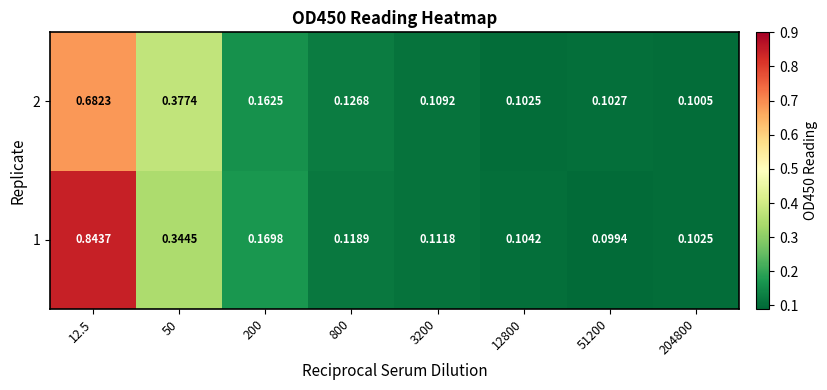

List the series in order of their peak value, lowest first.

2, 1